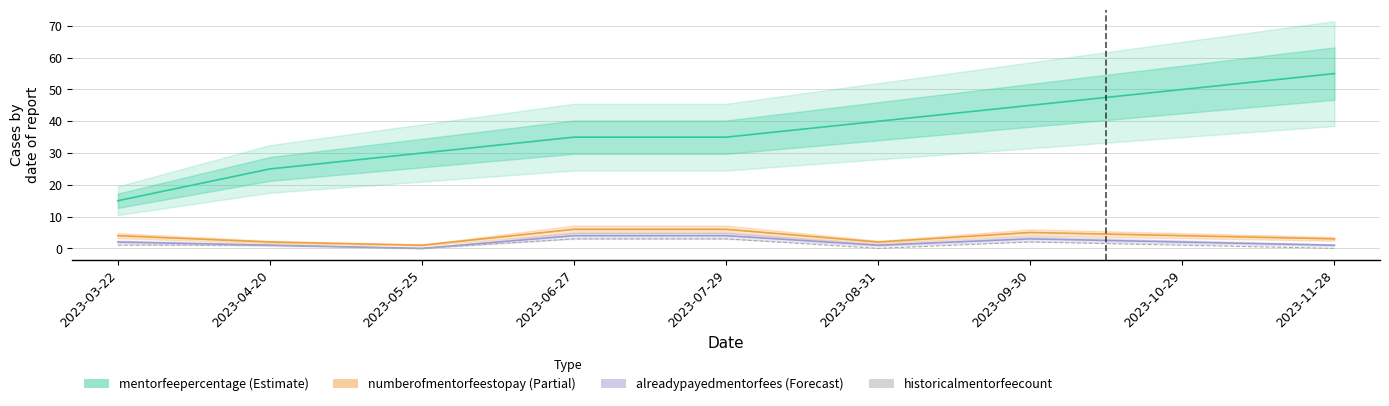

What position from the left is 2023-03-22?

1